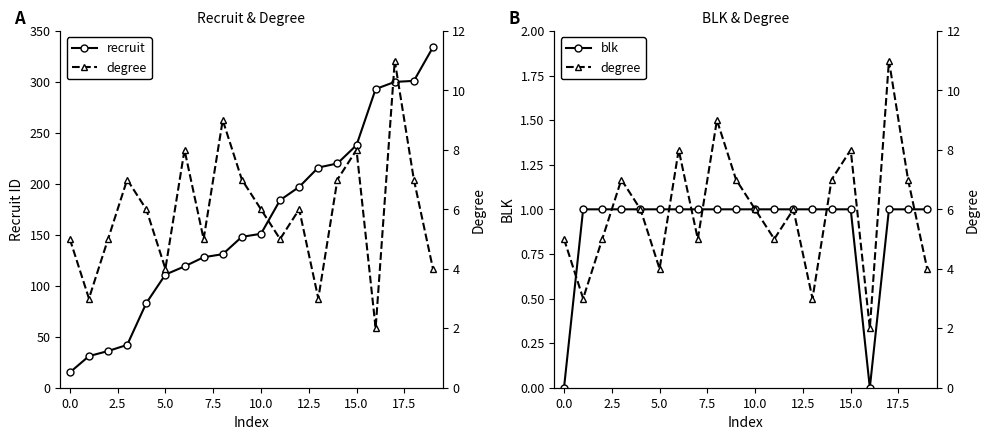

The recruit series shows 238 at 15.0. True or false?

True